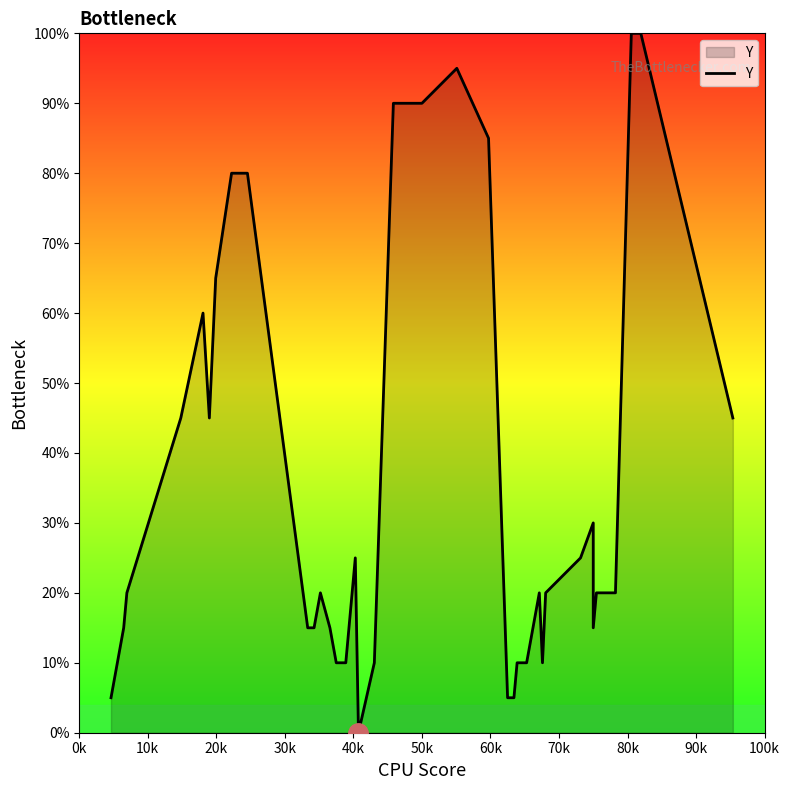

Does the chart have visible grid lines?

No